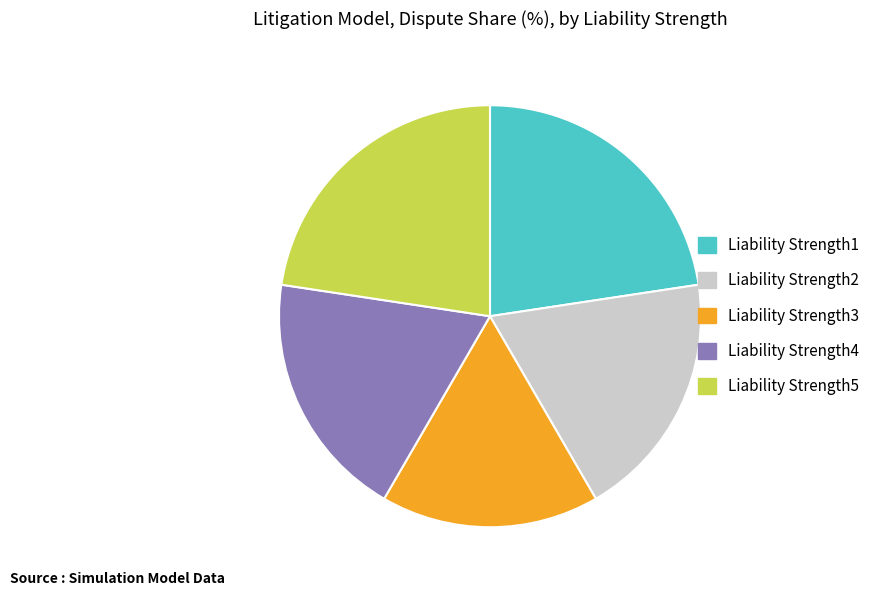

How many segments does this pie chart have?

5